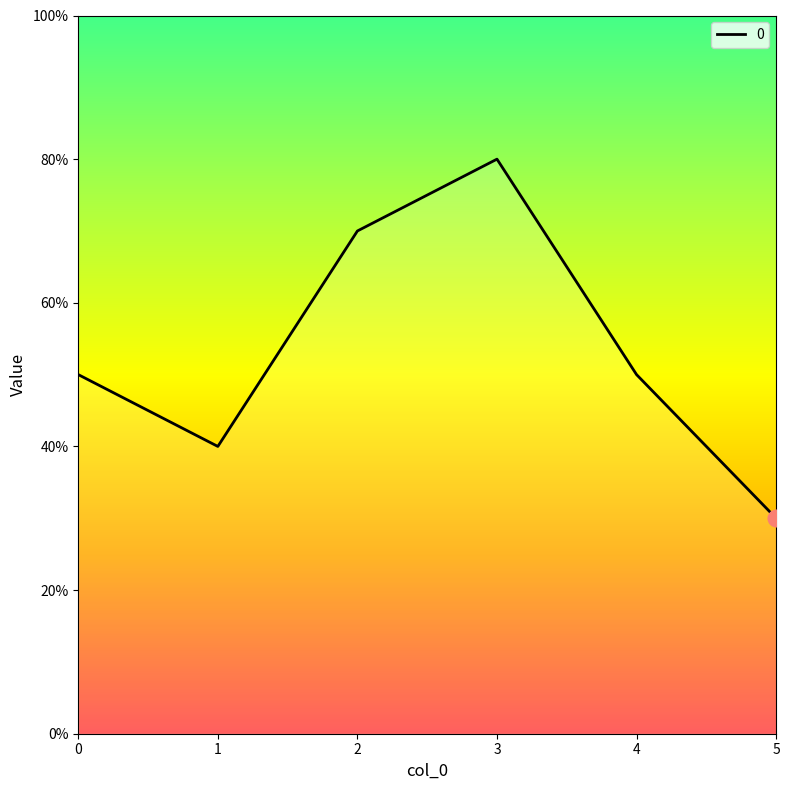

Which category has the lowest value across all series?

5